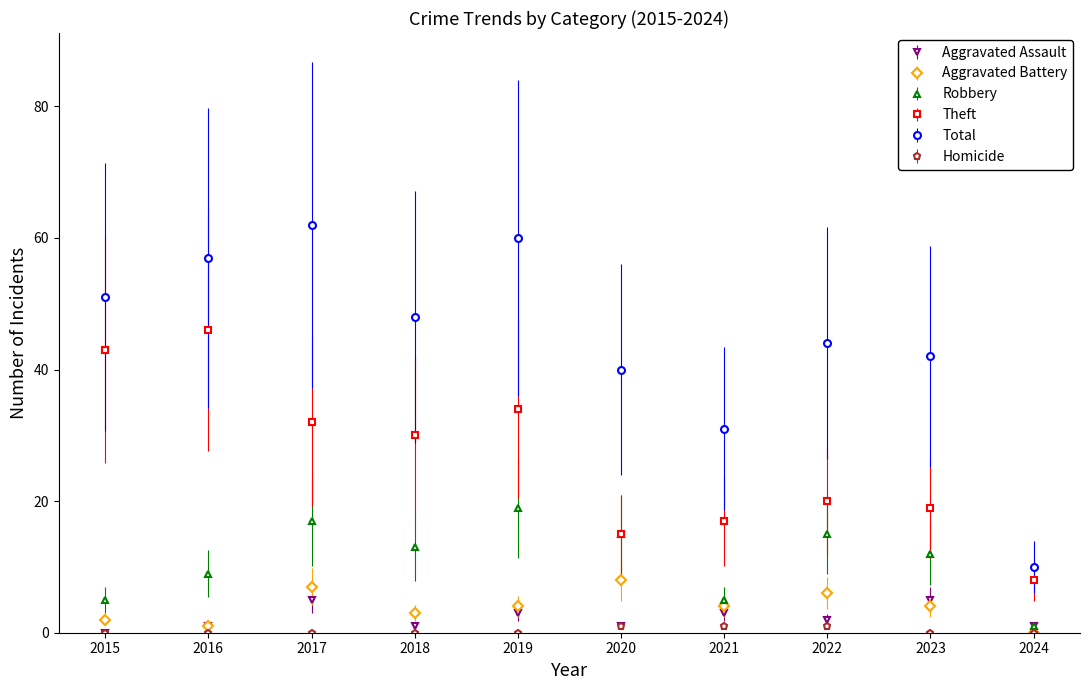

Where is the first local minimum for Aggravated Battery?

2016